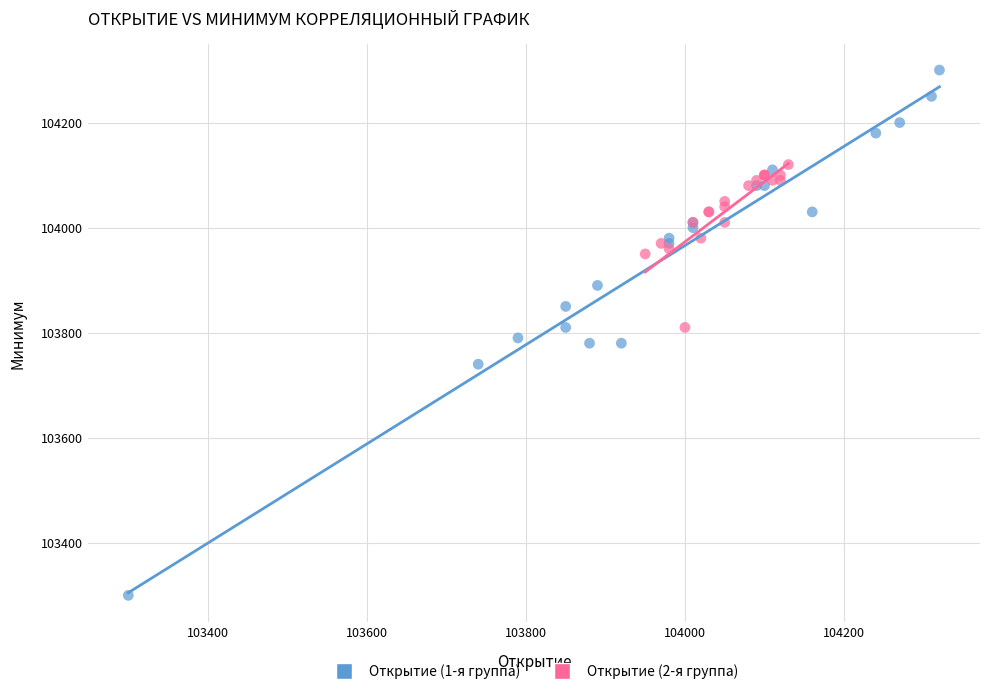

Which series has the widest spread of Y values?

Открытие (1-я группа)